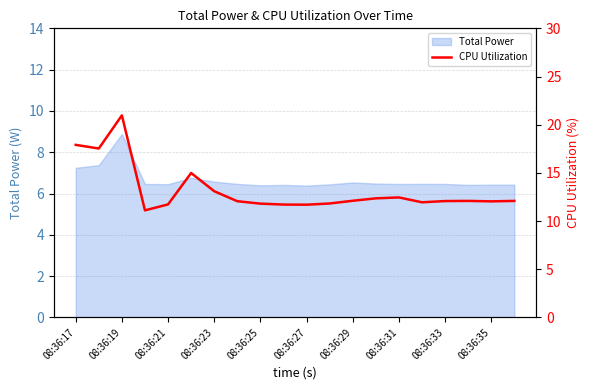

The Total Power series shows 9.0 at 08:36:21. True or false?

False